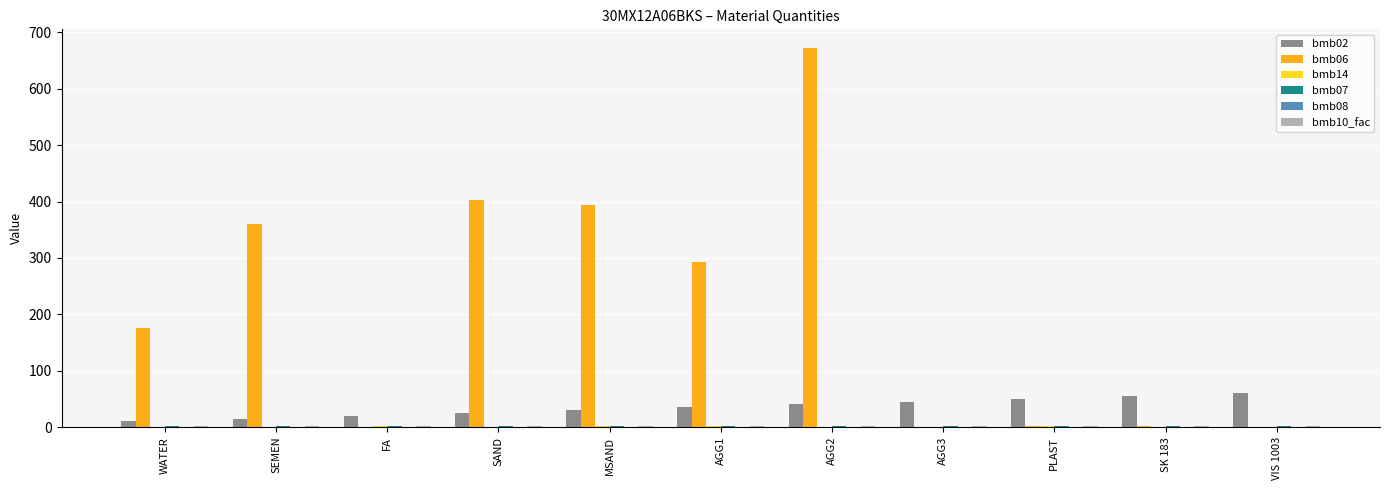

Which series has the largest total across all categories?

bmb06